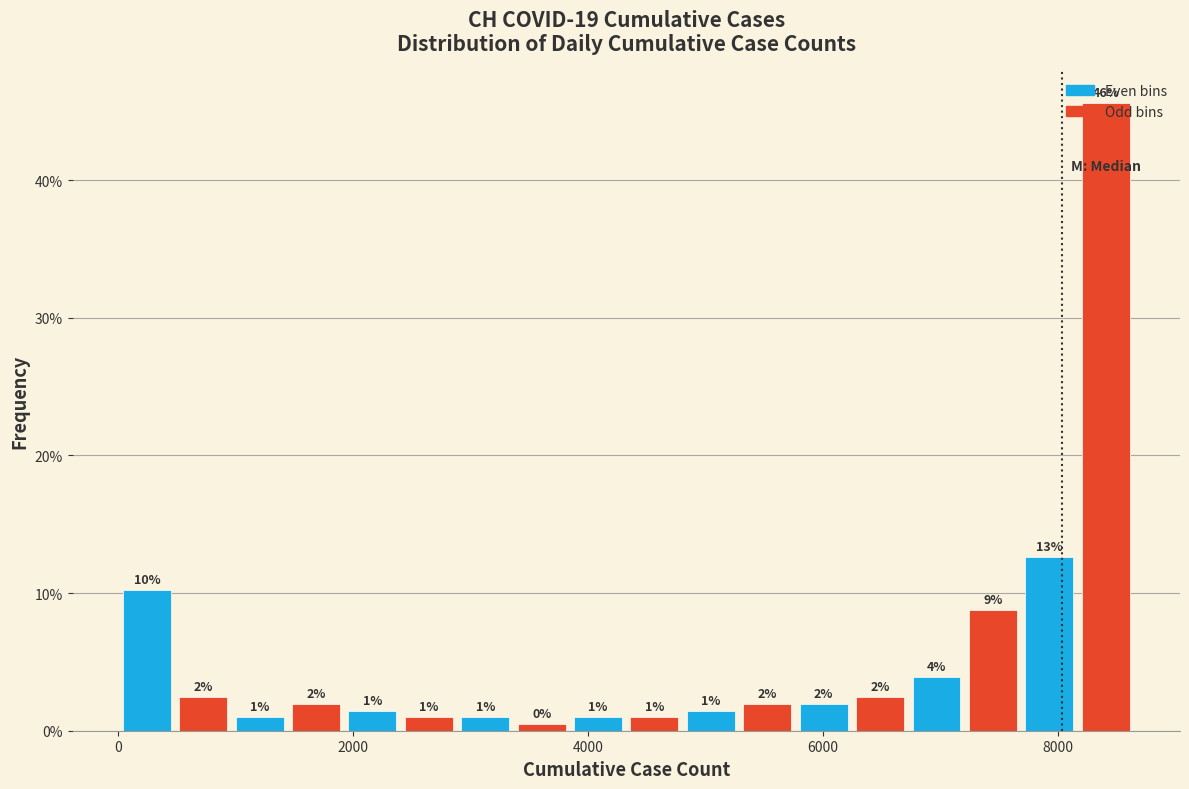

Read against the x-axis, roughly where is the centre of the tallest bar?

8400